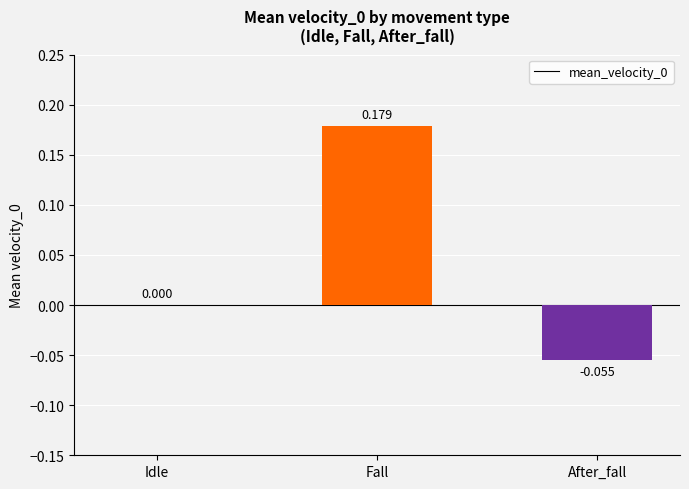

At which label is the value closest to 0?

Idle